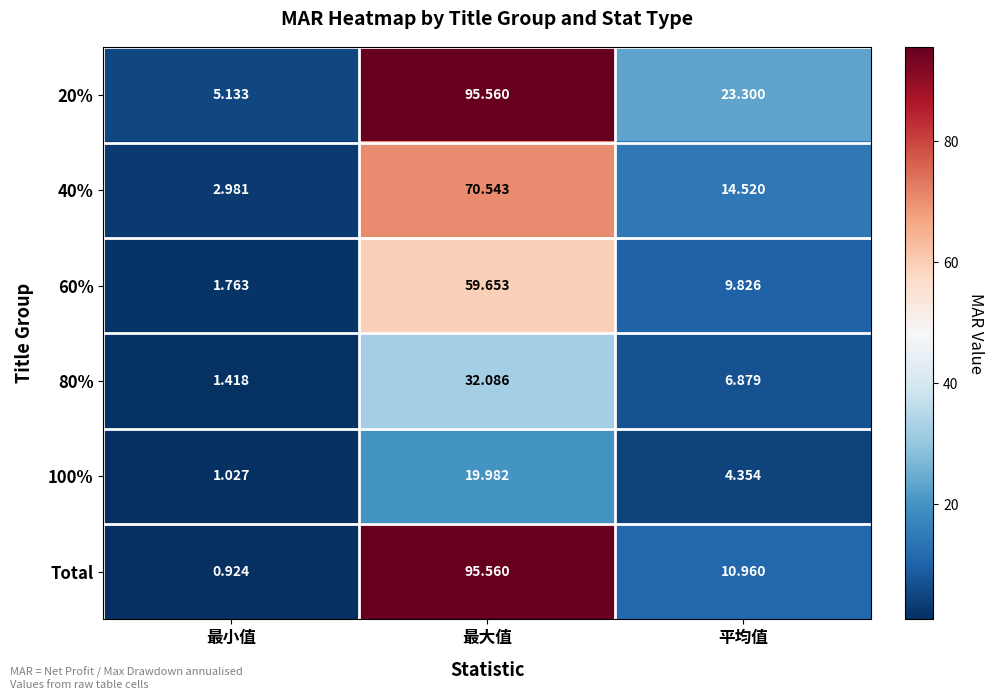

Where is 80% nearest to the value 16?

平均值